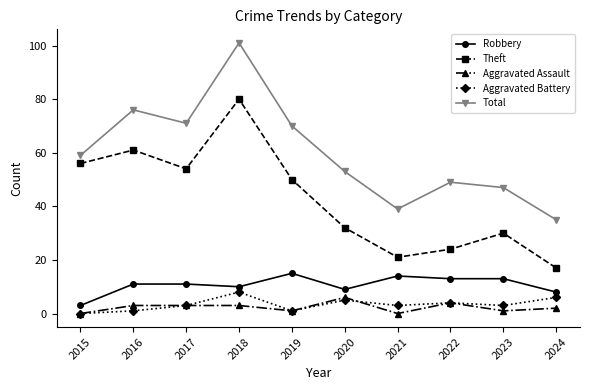

What value does the Robbery series have at 2017, to the nearest 10?

10